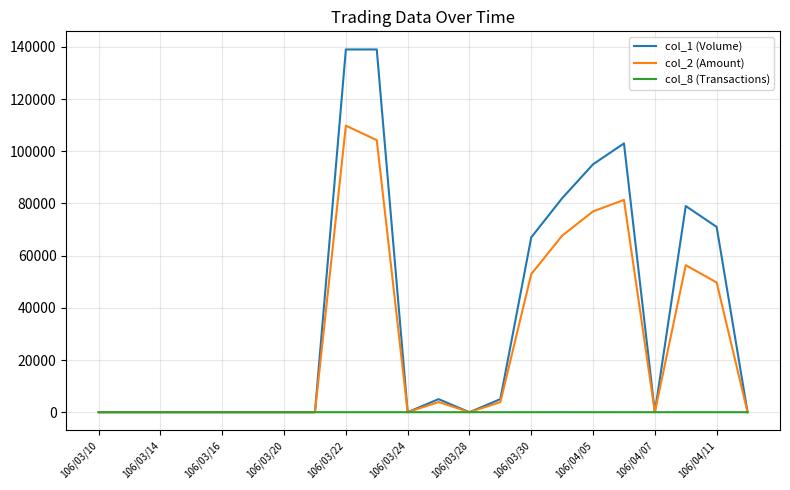

What is the maximum value shown in the chart?

139000